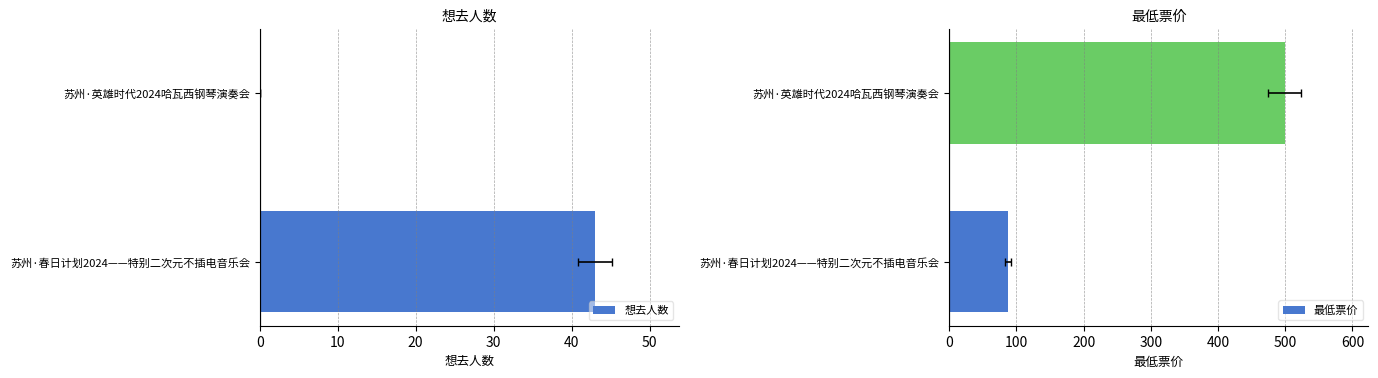

What is the sum of the 想去人数 values at 苏州·春日计划2024——特别二次元不插电音乐会 and 苏州·英雄时代2024哈瓦西钢琴演奏会?

43